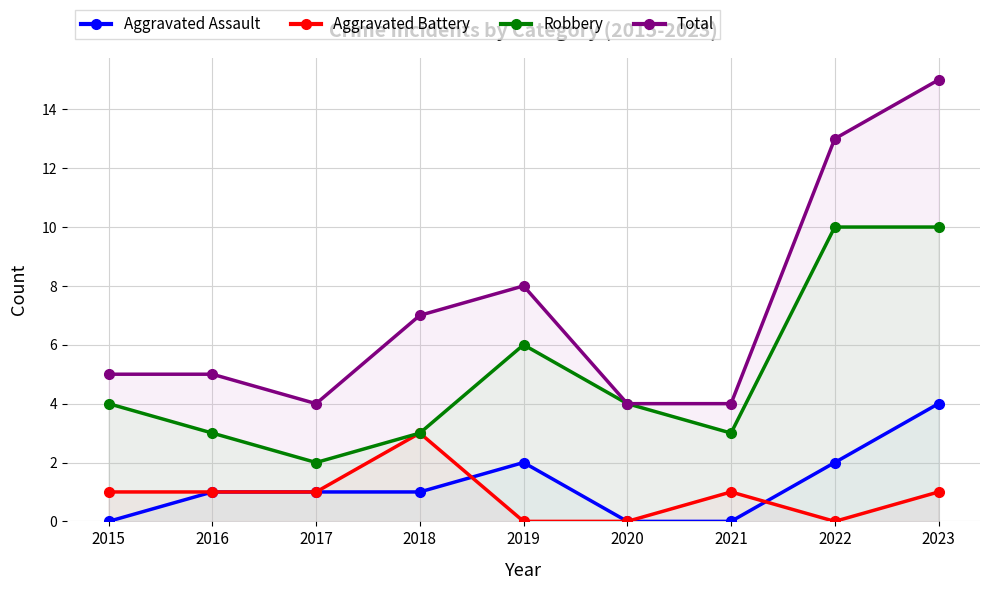

At which label is Aggravated Assault closest to 2?

2019